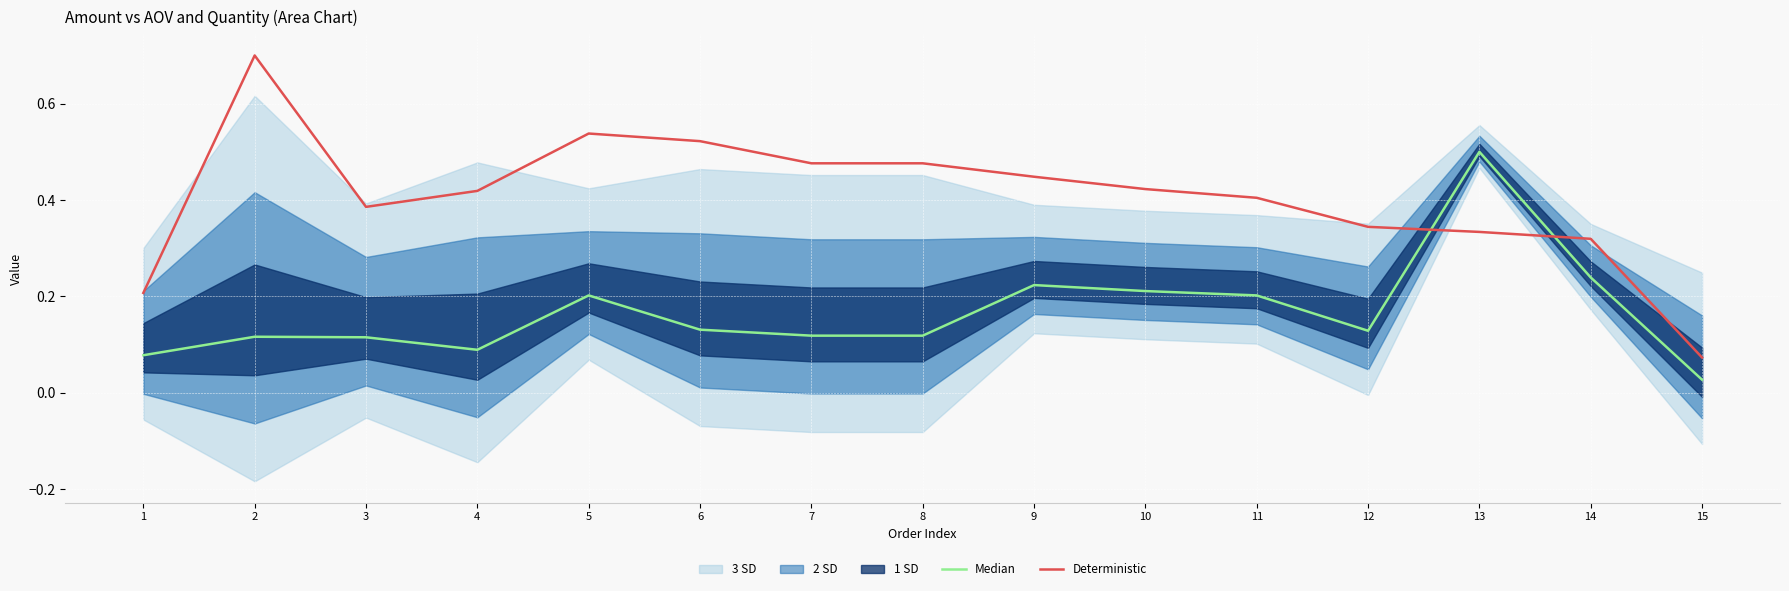

At which category does Deterministic reach its first local peak?

2